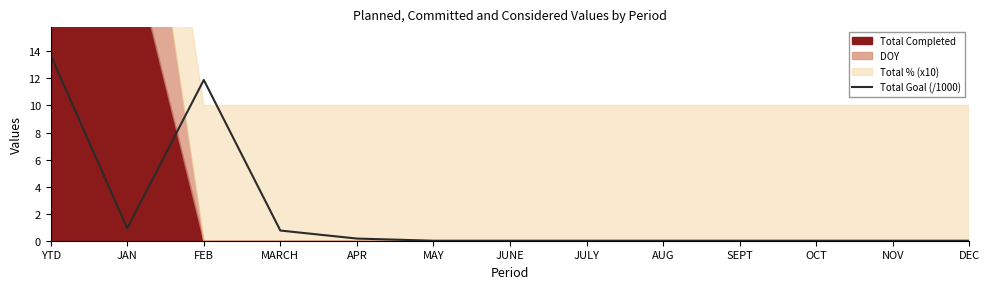

True or false: the data has more than 2 interior local peaks.

False